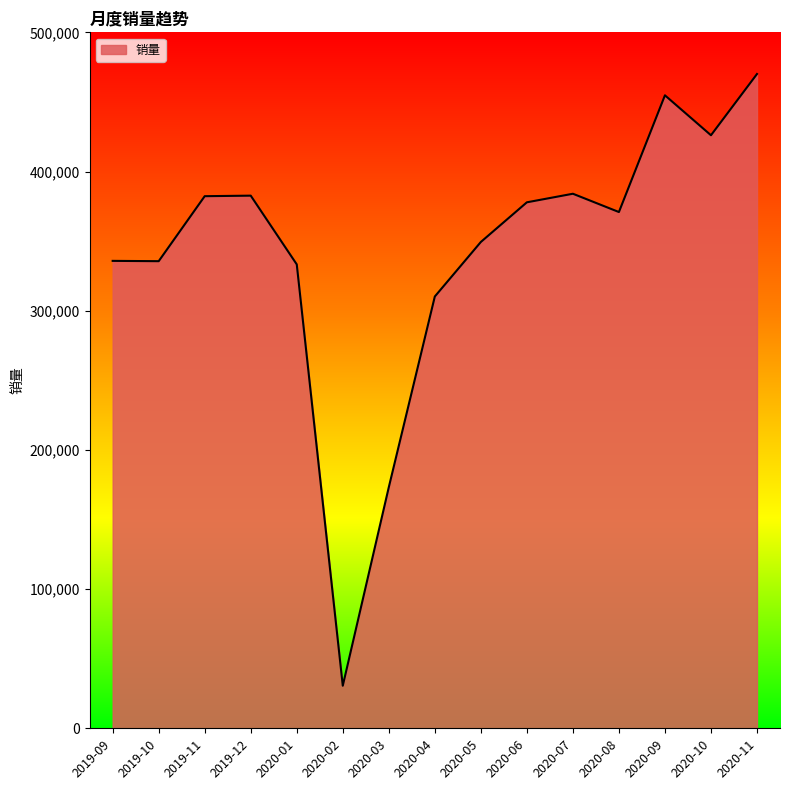

Does the chart display data point markers on the line(s)?

No